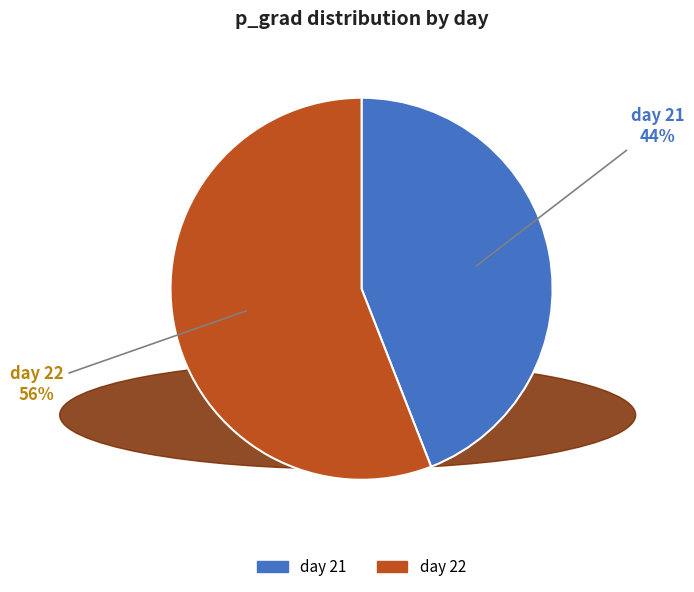

To the nearest percent, what is the average slice percentage?

50%